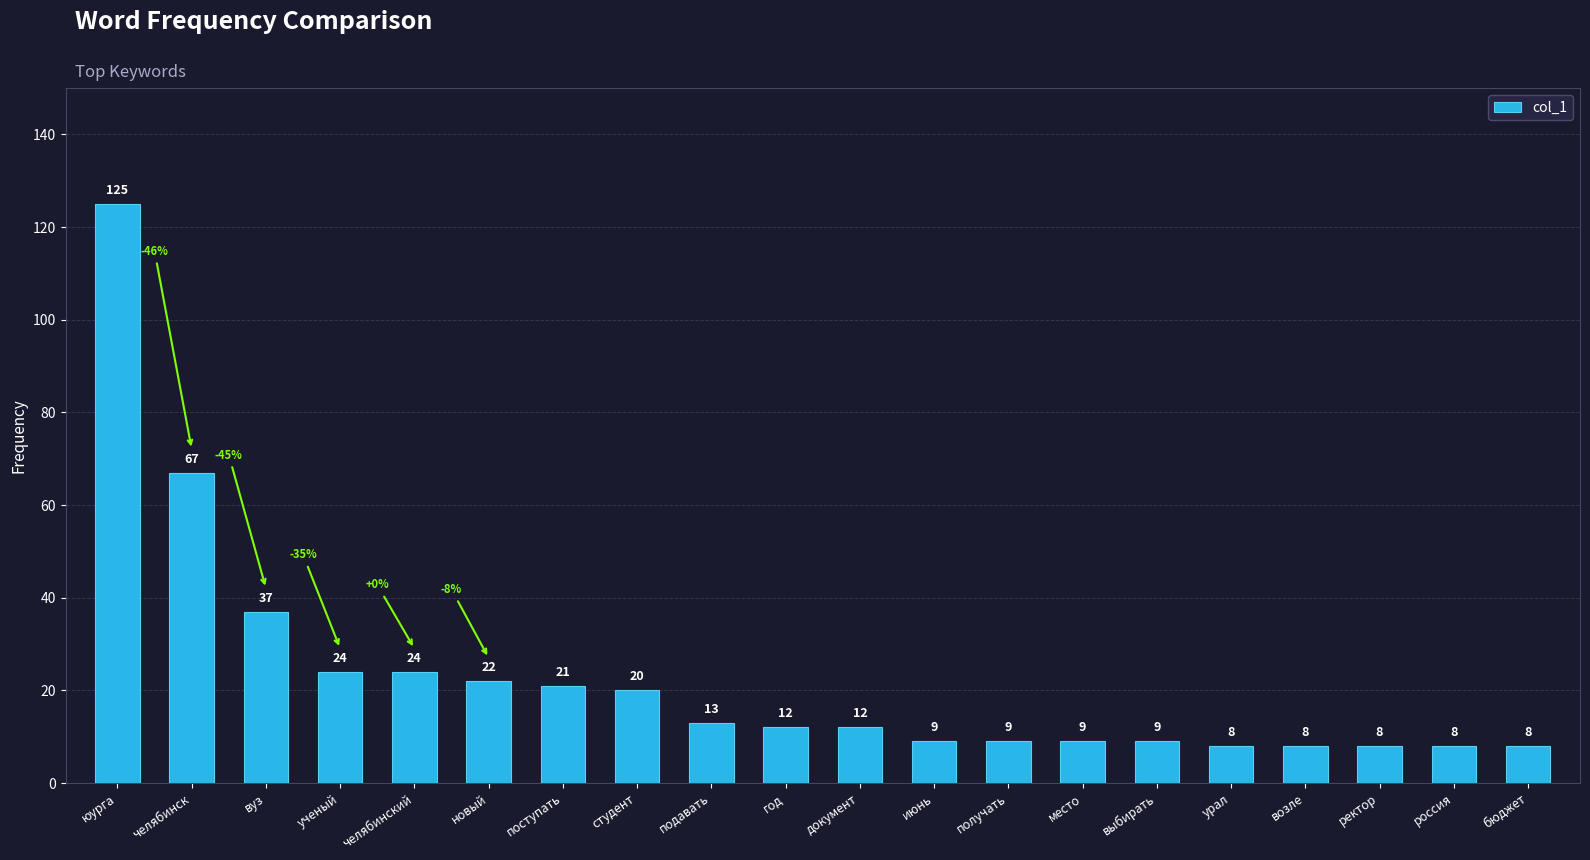

What is the label of the 8th bar from the left?

студент